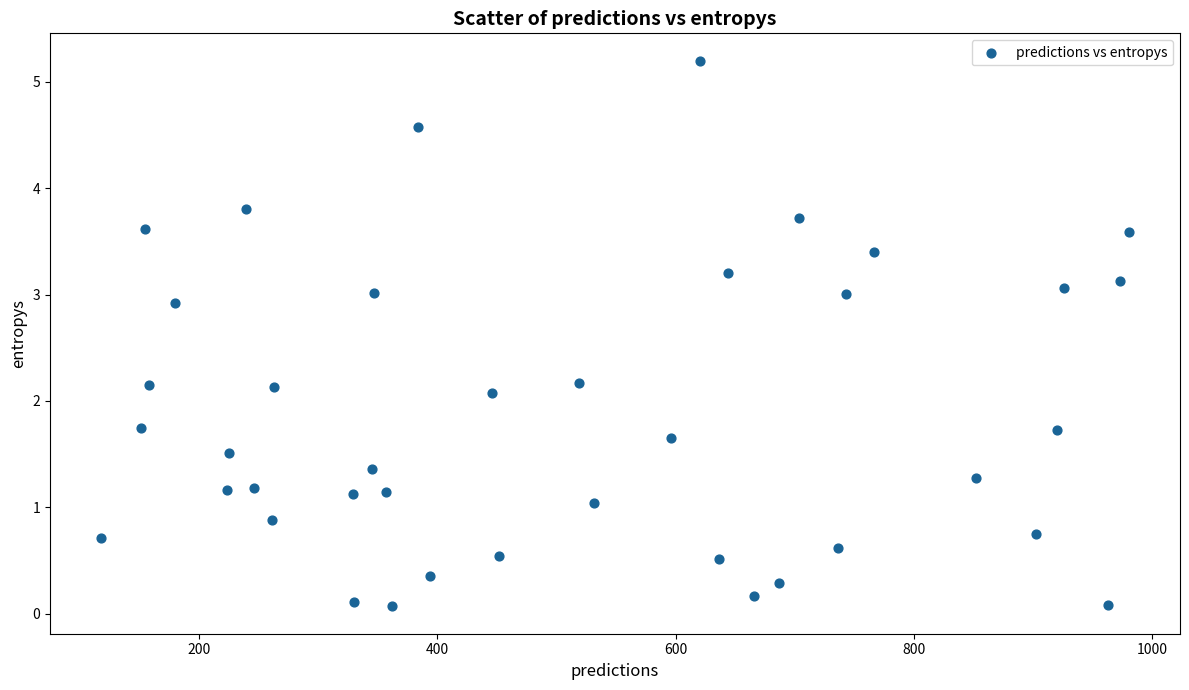

What is the range of X values (max minus min)?

862.0